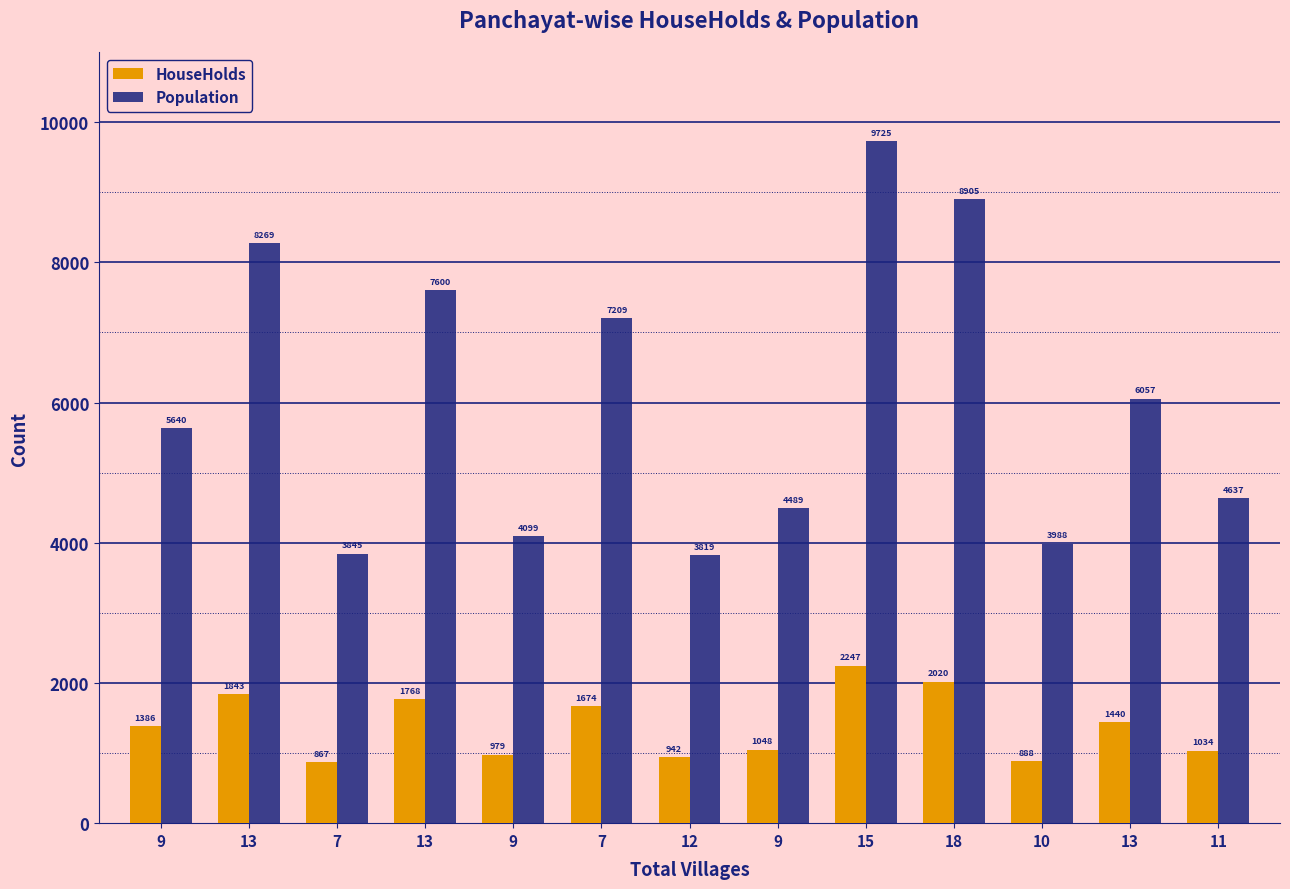

What are all the series names shown in the legend?

HouseHolds, Population